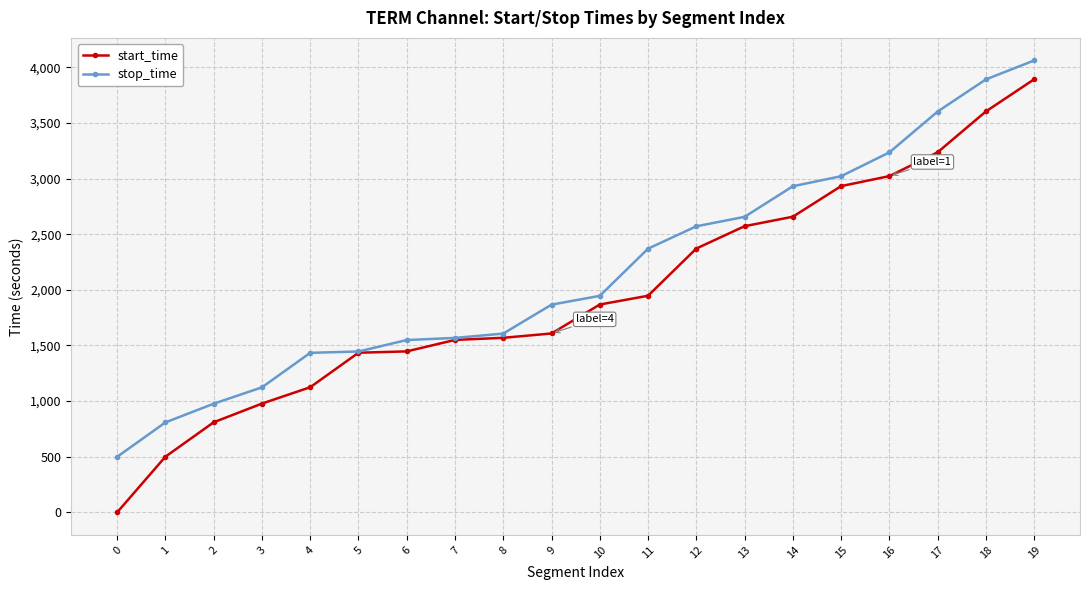

List the series in order of their overall mean, highest first.

stop_time, start_time